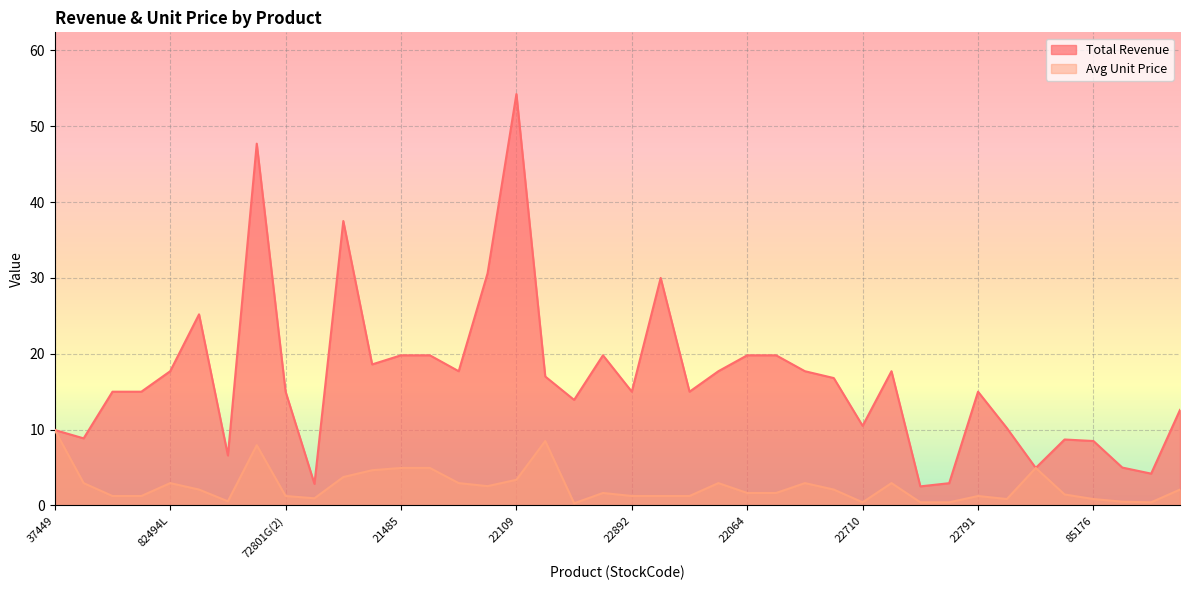

How many interior local valleys does the Avg Unit Price series have?

7